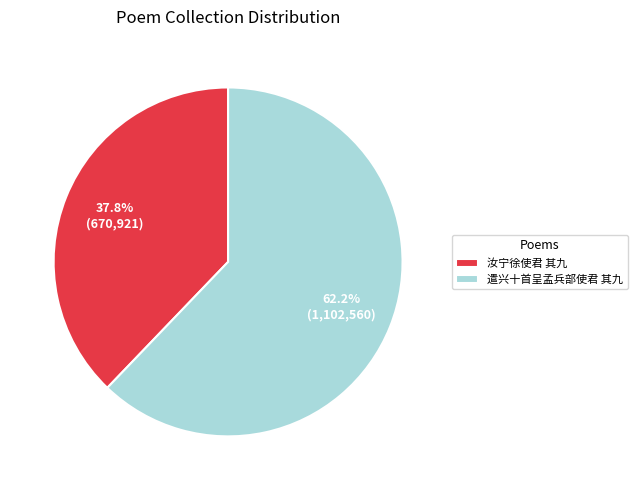

What is the smallest slice in the pie chart?

汝宁徐使君 其九